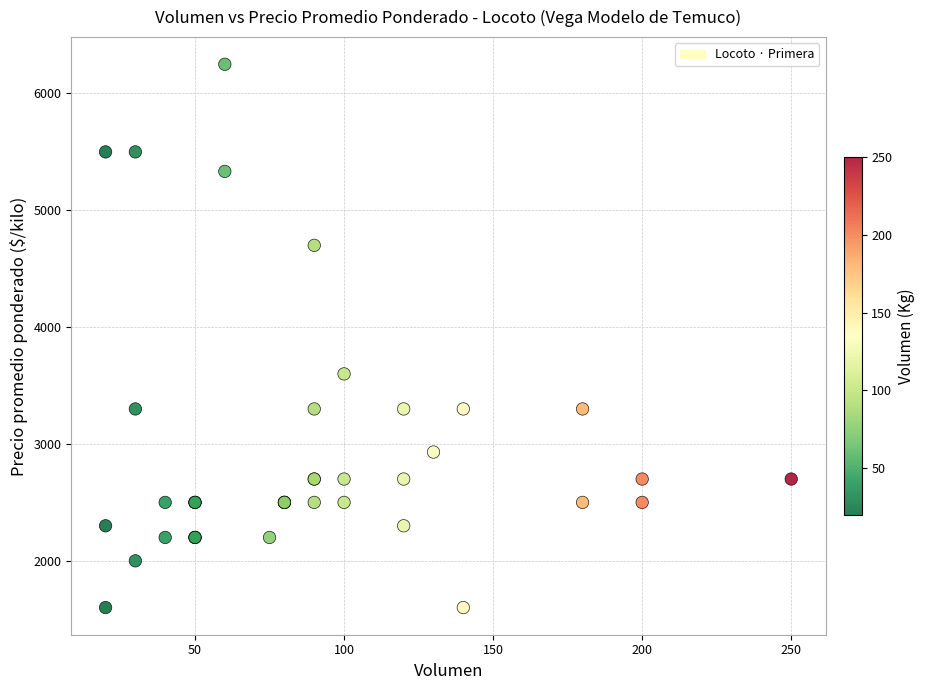

What Y value in the scatter plot is closest to 3925?

3600